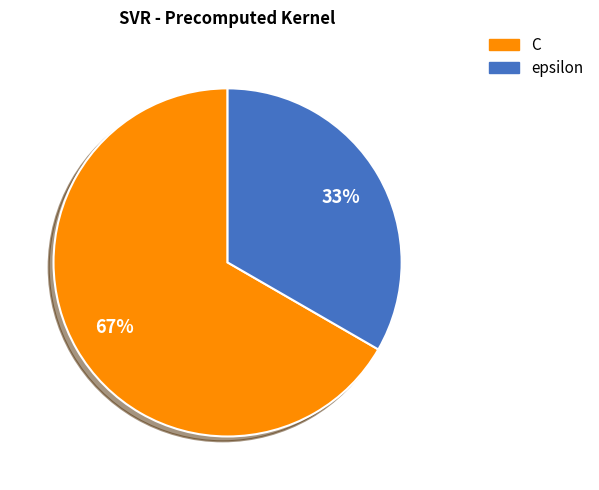

Which category has the smallest portion of the pie?

epsilon